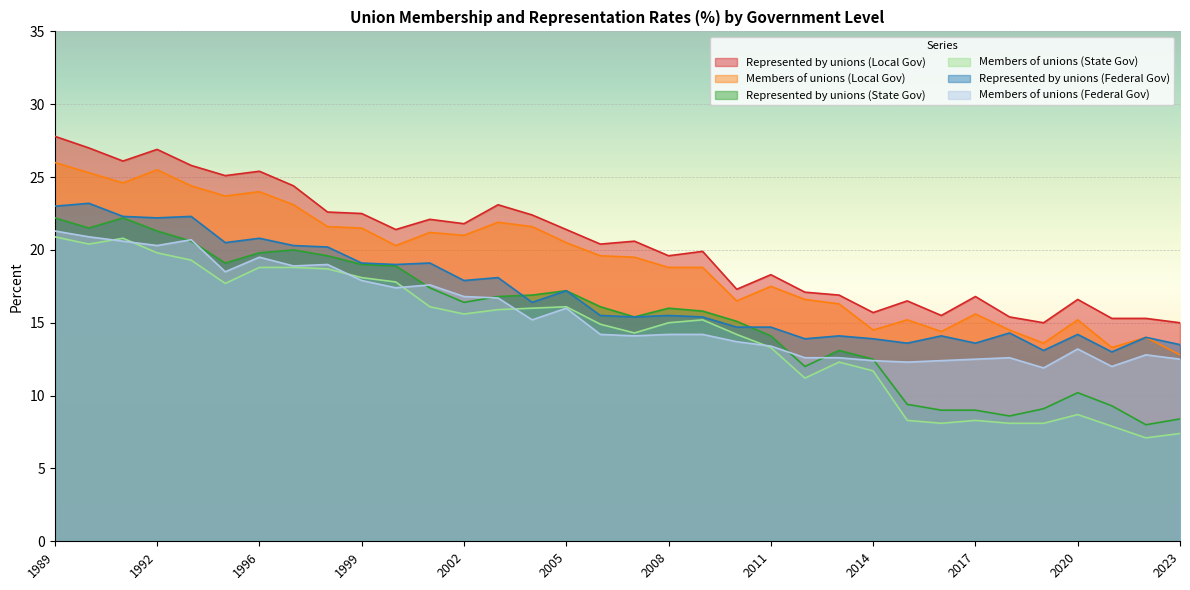

At which category does Represented by unions (State Gov) reach its first local valley?

1990